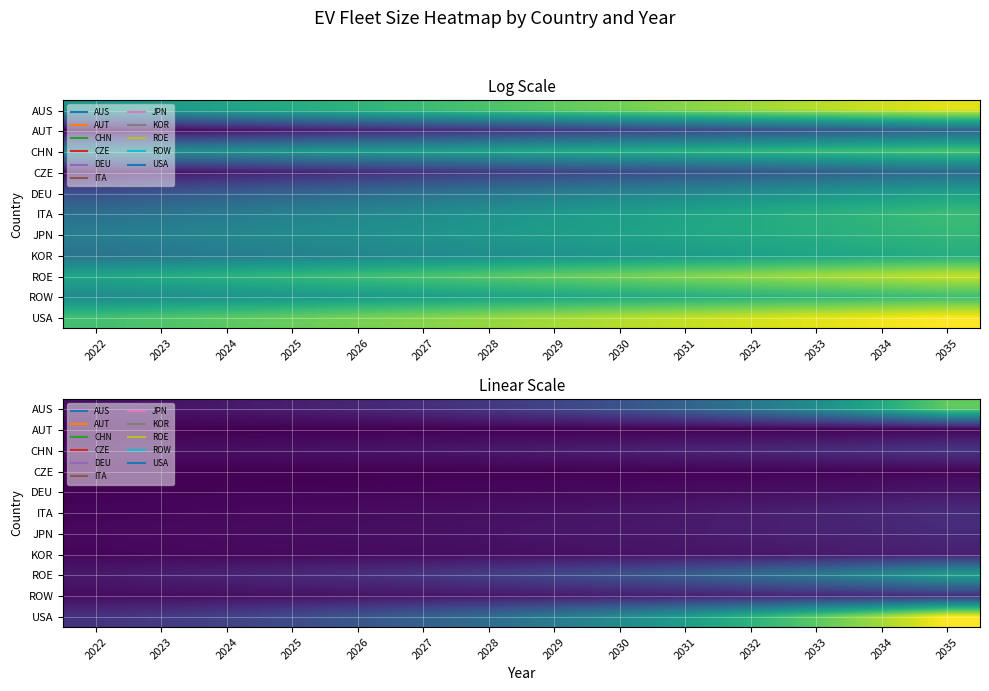

What is the difference between the DEU values at 2022 and 2026?

206237